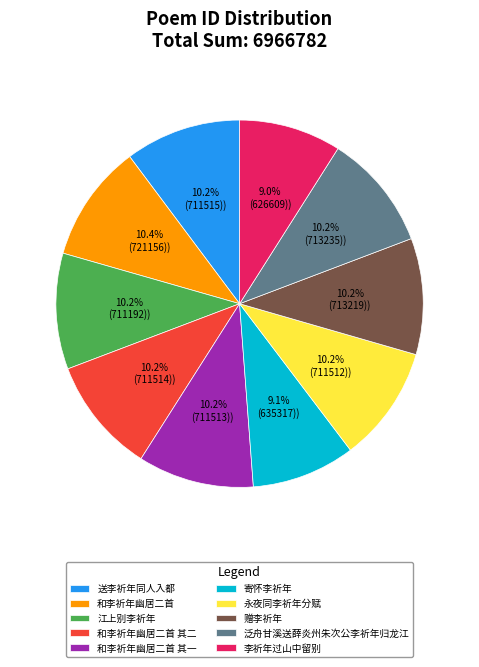

To the nearest percent, what percentage of the pie is 江上别李祈年?

10%